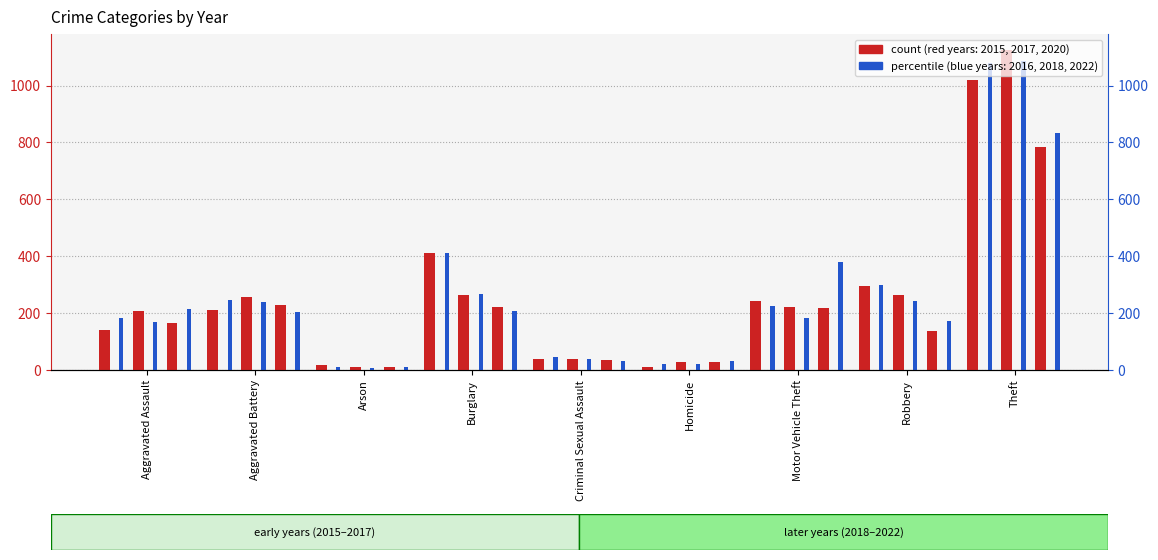

What is the spread (max minus min) of values at Homicide?

20